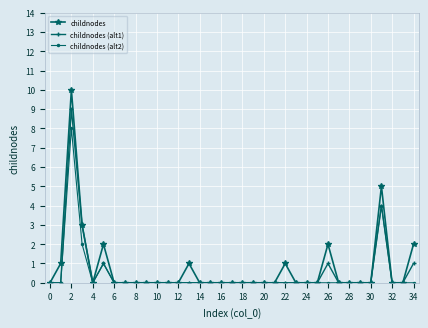

Which series has the largest range (max minus min)?

childnodes